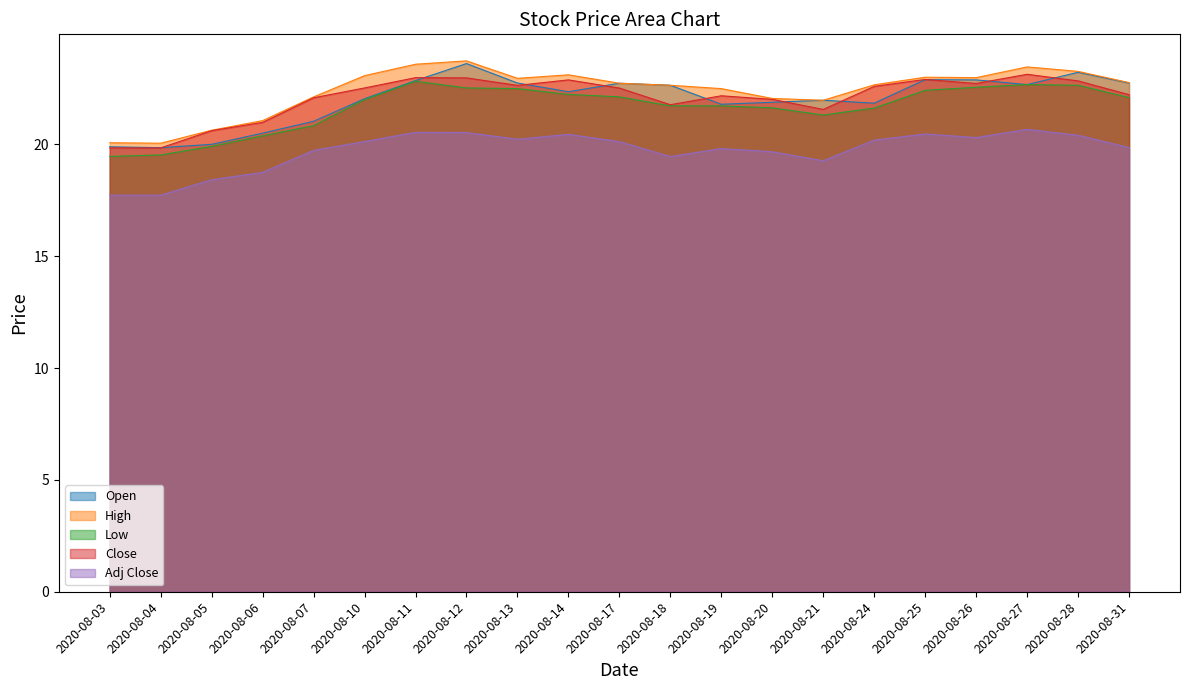

Which series has the largest total across all categories?

High